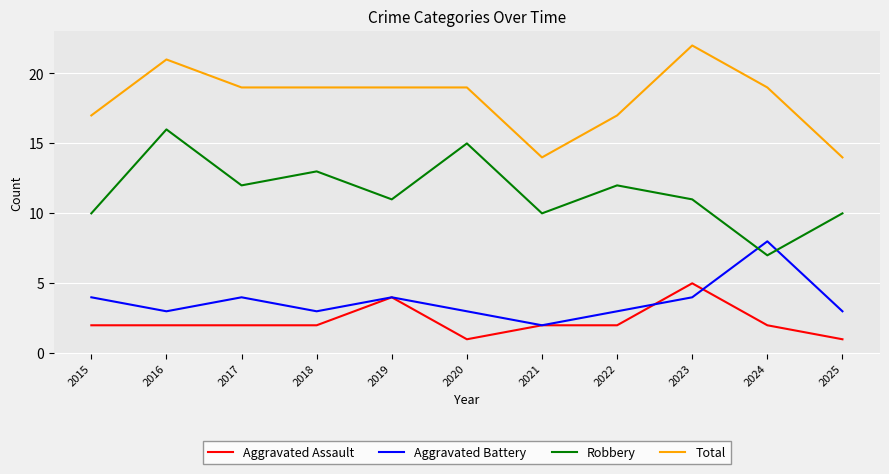

List the series in order of their peak value, lowest first.

Aggravated Assault, Aggravated Battery, Robbery, Total